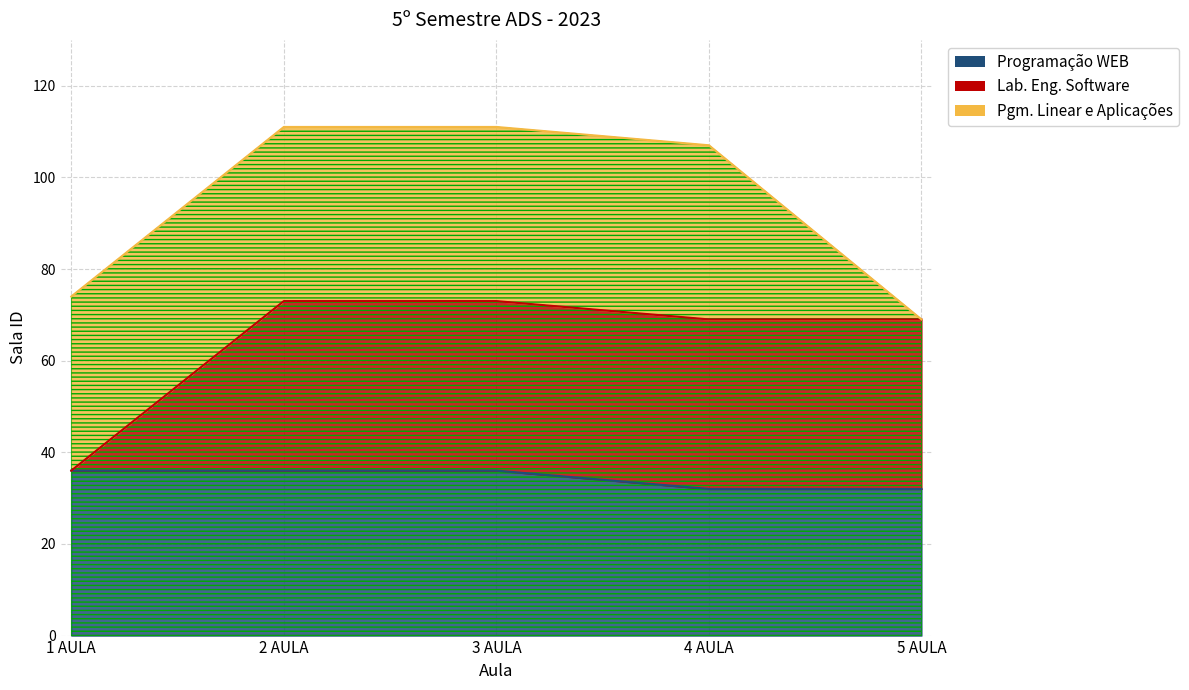

What is the difference between the maximum and second lowest values in the Programação WEB series?

4